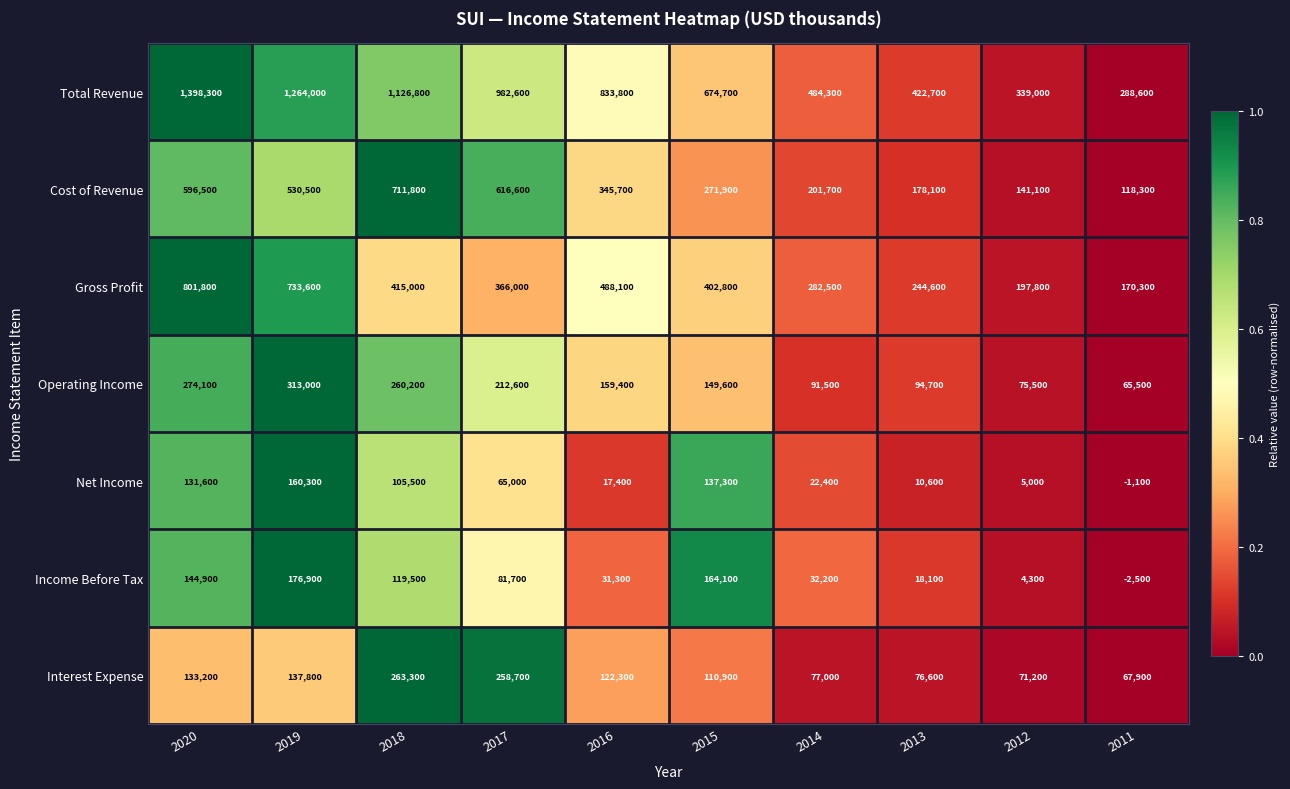

Is it true that Total Revenue equals 437306 at 2019?

False